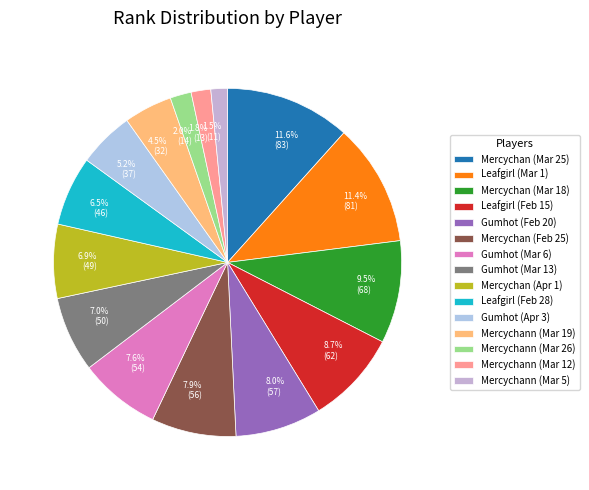

What percentage do Mercychan (Mar 25) and Mercychann (Mar 12) together represent?

13.5%